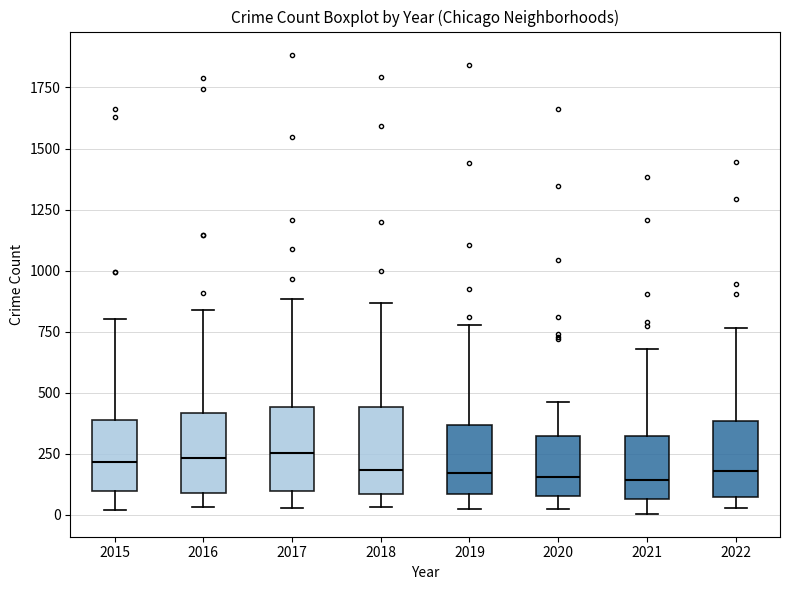

Reading left to right, transcribe this box plot: for each box, give where its median line is, the range the box spans, and where its two whiskers end, as read against the y-axis. The values are not printed on the chart, so give them approximately, as read against the axis.

2015: median 200, box 100 to 400, whiskers 0 to 800
2016: median 250, box 100 to 400, whiskers 50 to 850
2017: median 250, box 100 to 450, whiskers 50 to 900
2018: median 200, box 100 to 450, whiskers 50 to 850
2019: median 150, box 100 to 350, whiskers 0 to 800
2020: median 150, box 100 to 300, whiskers 0 to 450
2021: median 150, box 50 to 300, whiskers 0 to 700
2022: median 200, box 50 to 400, whiskers 50 (just below the box's lower edge) to 750